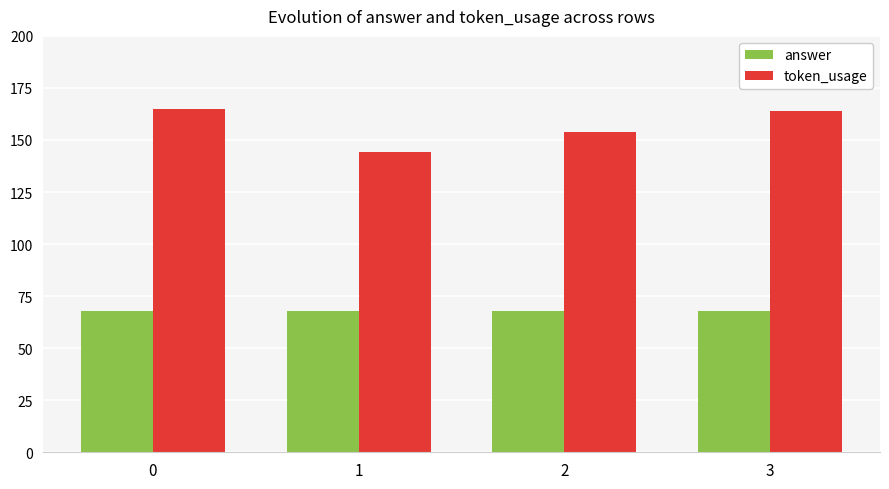

Does the chart contain any negative values?

No